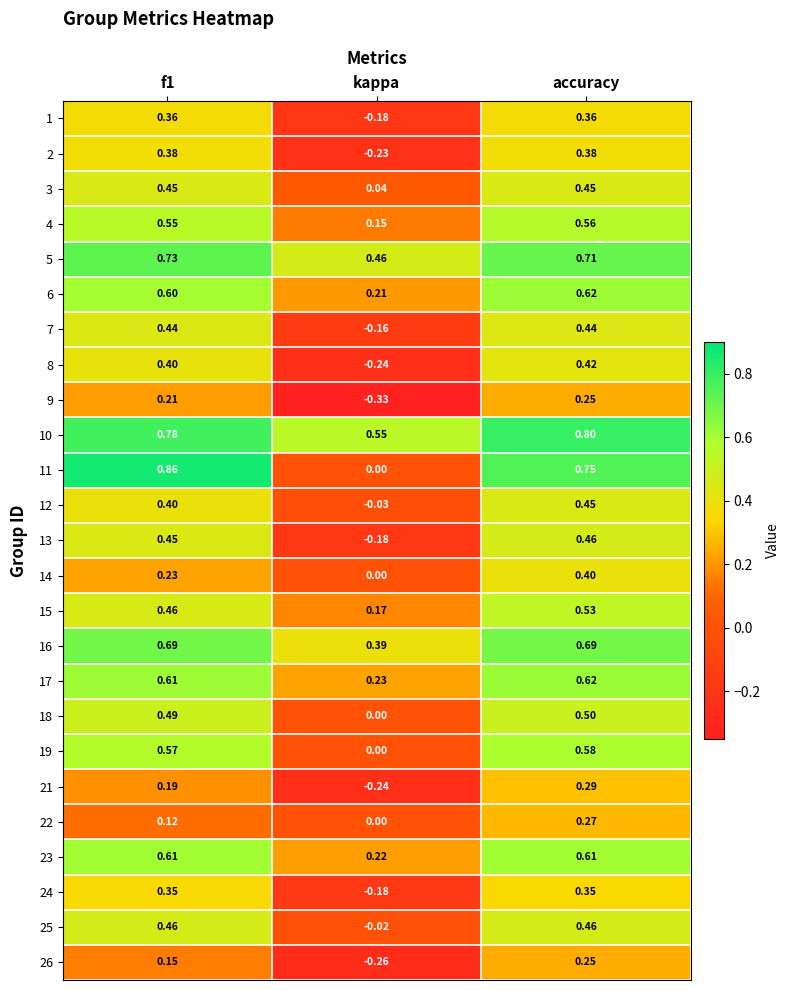

What is the total value across all series at accuracy?

12.2